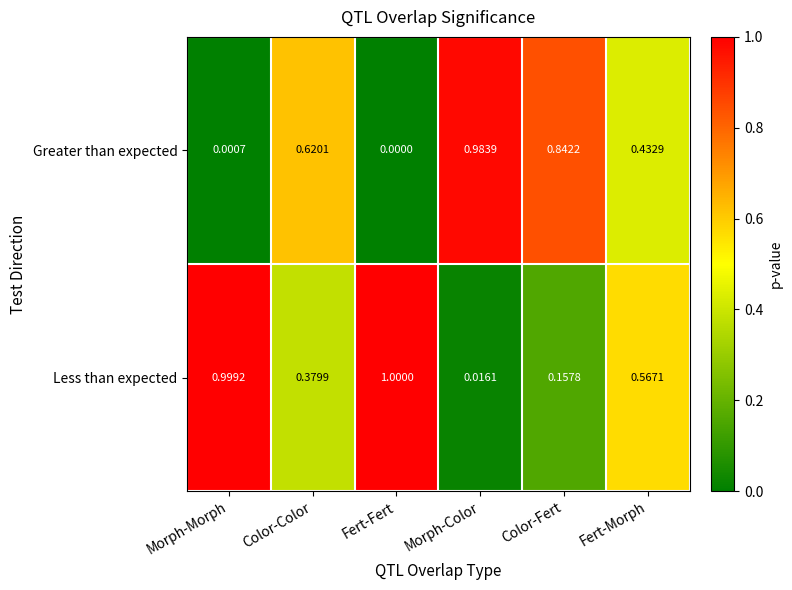

Count the number of data series in this chart.

2